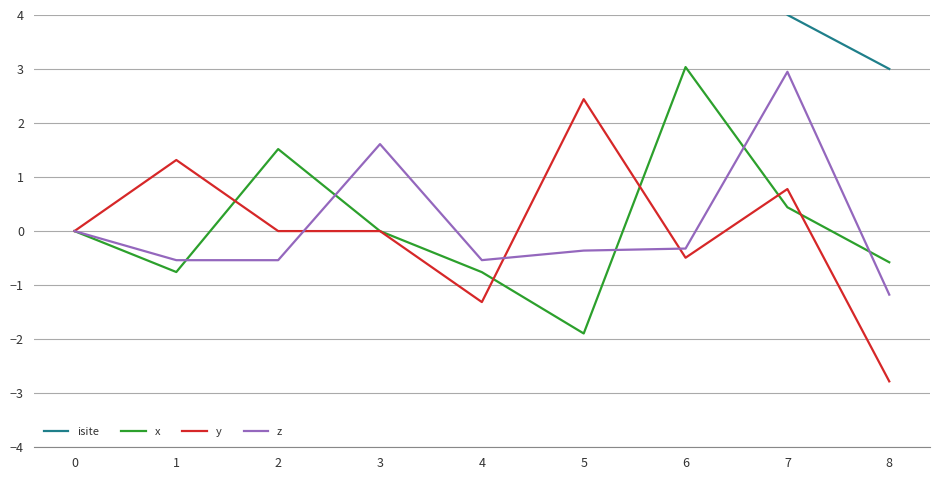

Which series has the largest range (max minus min)?

isite